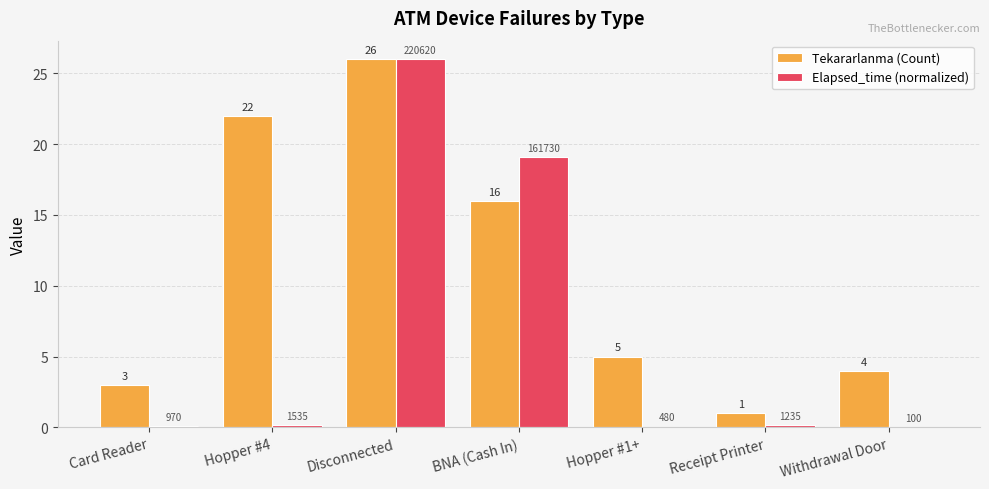

What is the maximum value shown in the chart?

26.0